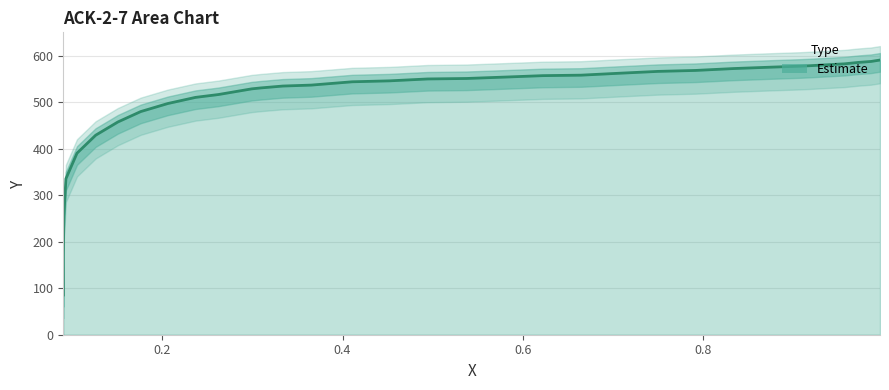

True or false: there are more than 1 points higher than both neighbors.

False